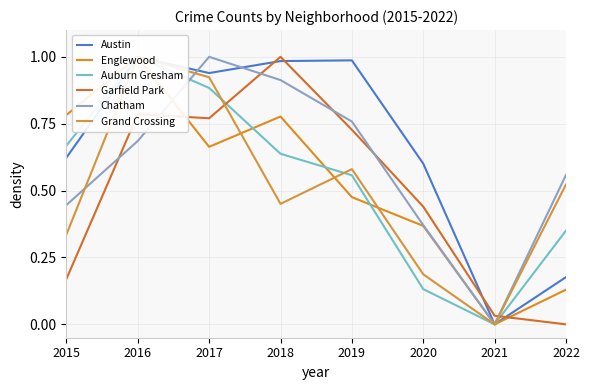

True or false: Englewood has more than 1 points higher than both neighbors.

True